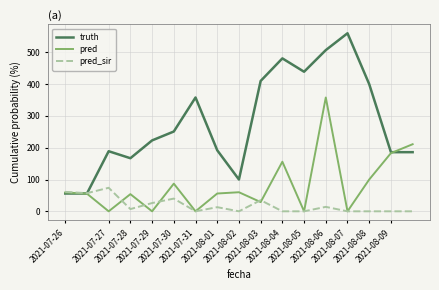

Which series ends up on top after the final intersection of truth and pred?

pred